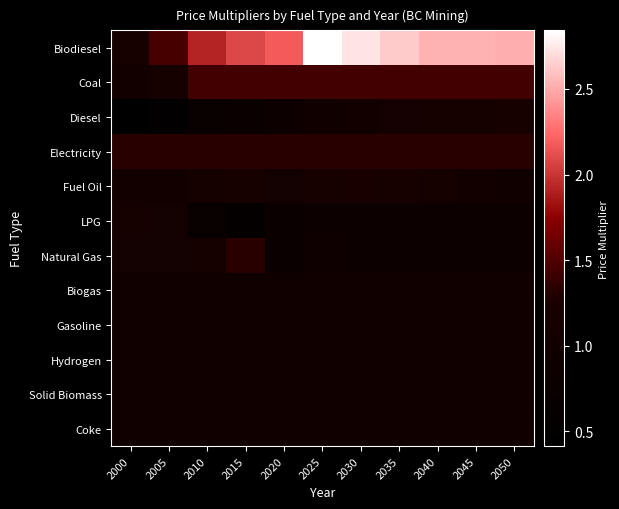

Rank the series by their maximum value, from highest to lowest.

Biodiesel, Coal, Electricity, Natural Gas, Fuel Oil, Diesel, LPG, Biogas, Gasoline, Hydrogen, Solid Biomass, Coke